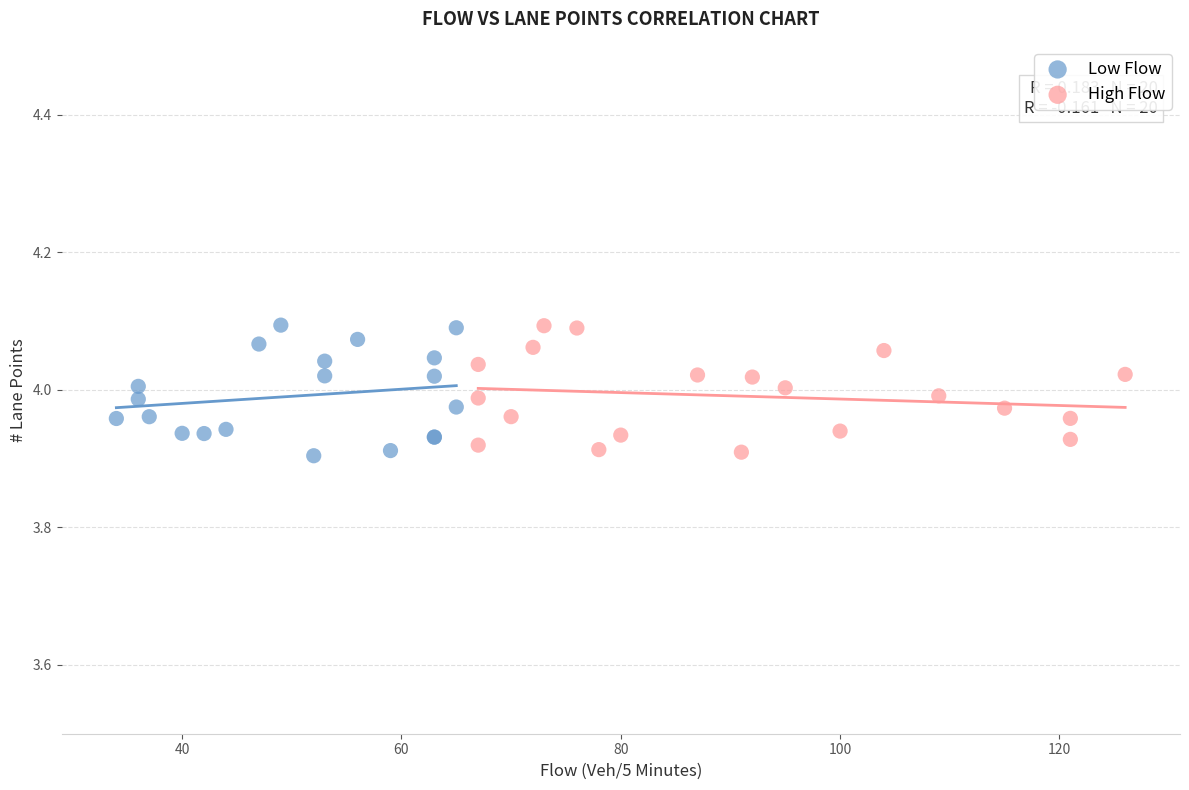

What are all the series names shown in the legend?

Low Flow, High Flow